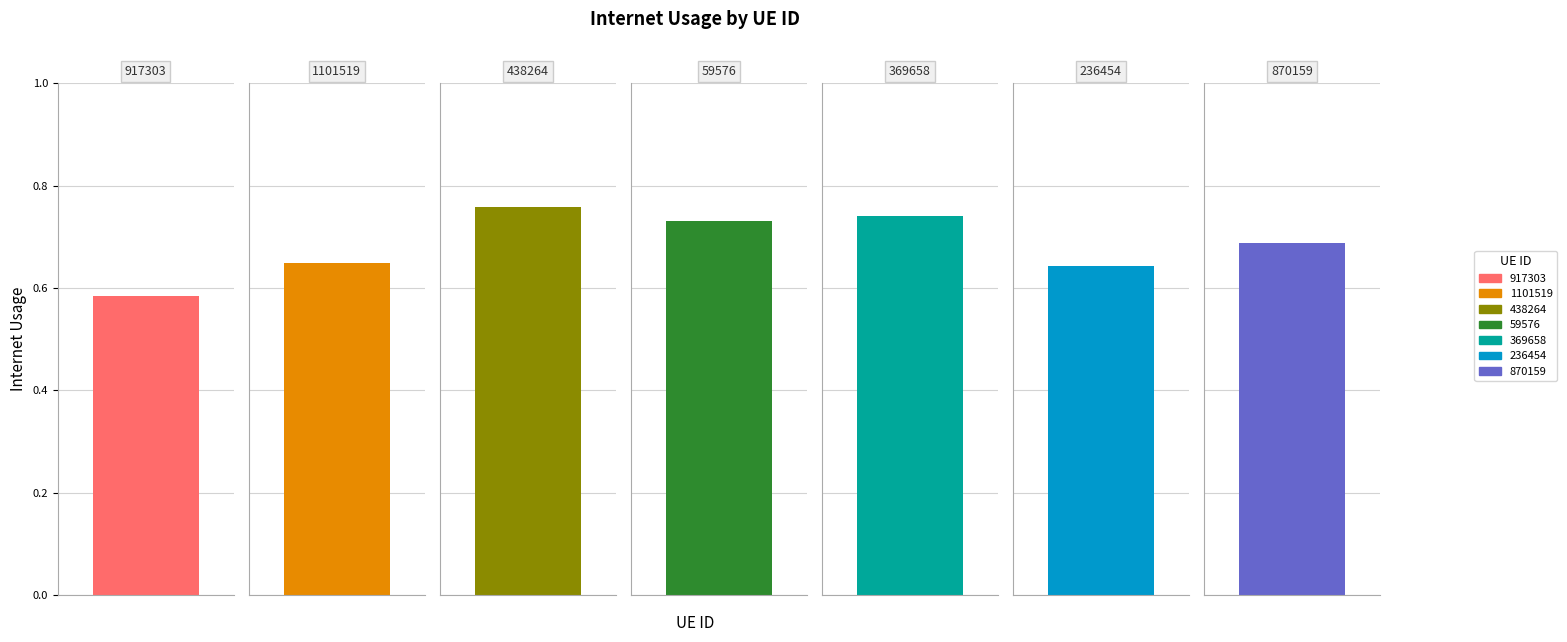

Count the values in the range 0 to 1.

7